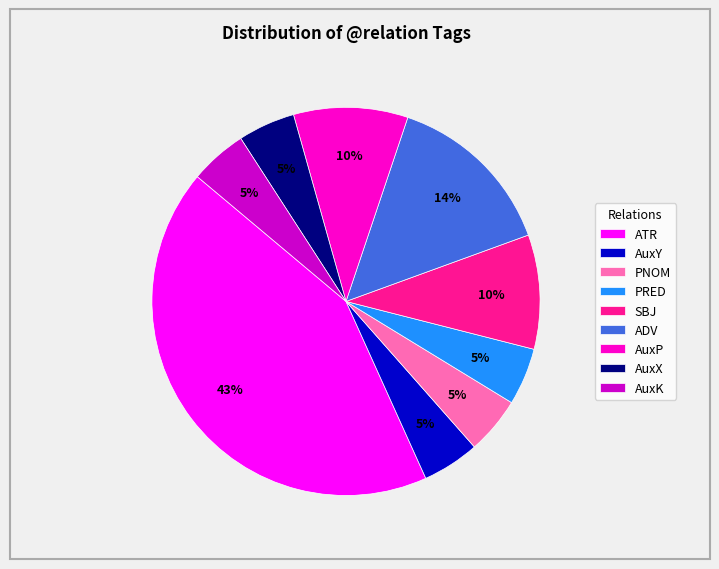

What percentage is the AuxK slice, to the nearest percent?

5%